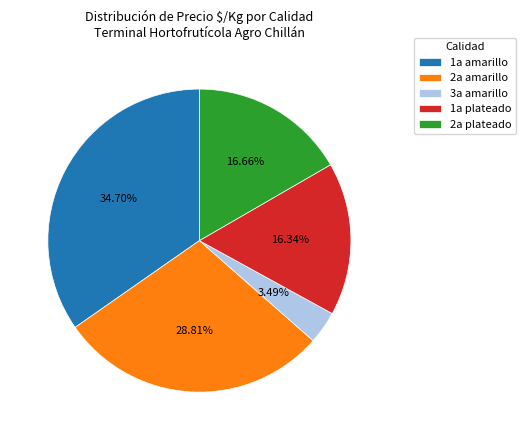

Does any single category account for the majority?

No